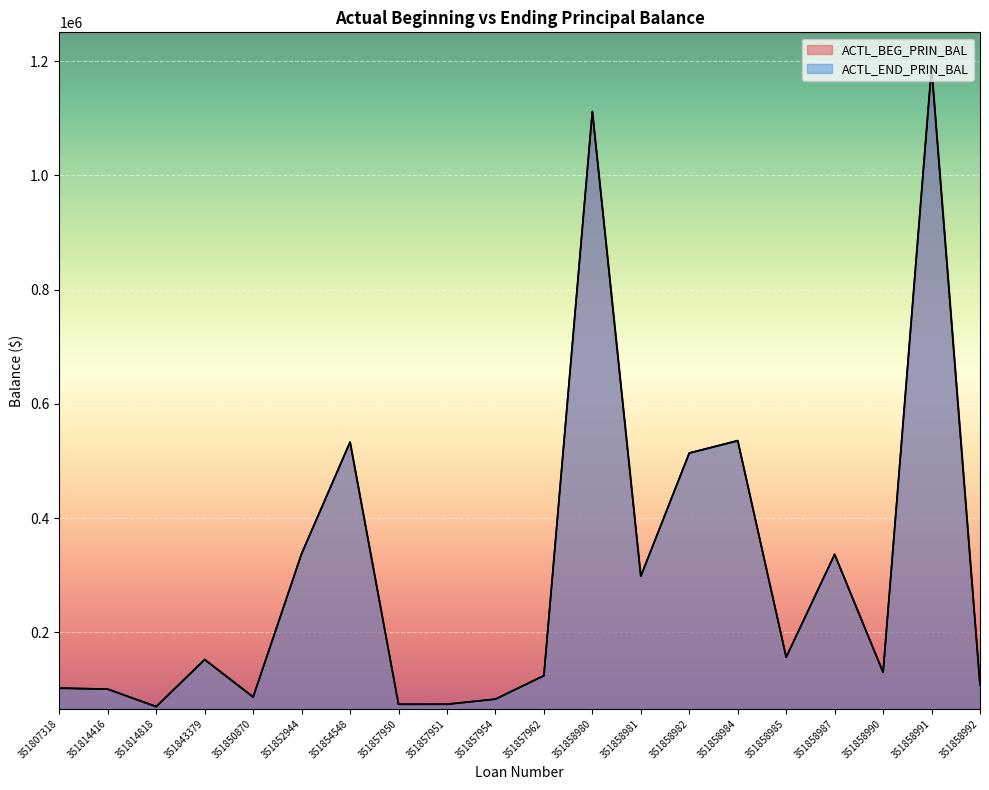

What is the sum of the ACTL_BEG_PRIN_BAL values at 351843379 and 351858987?

489371.1